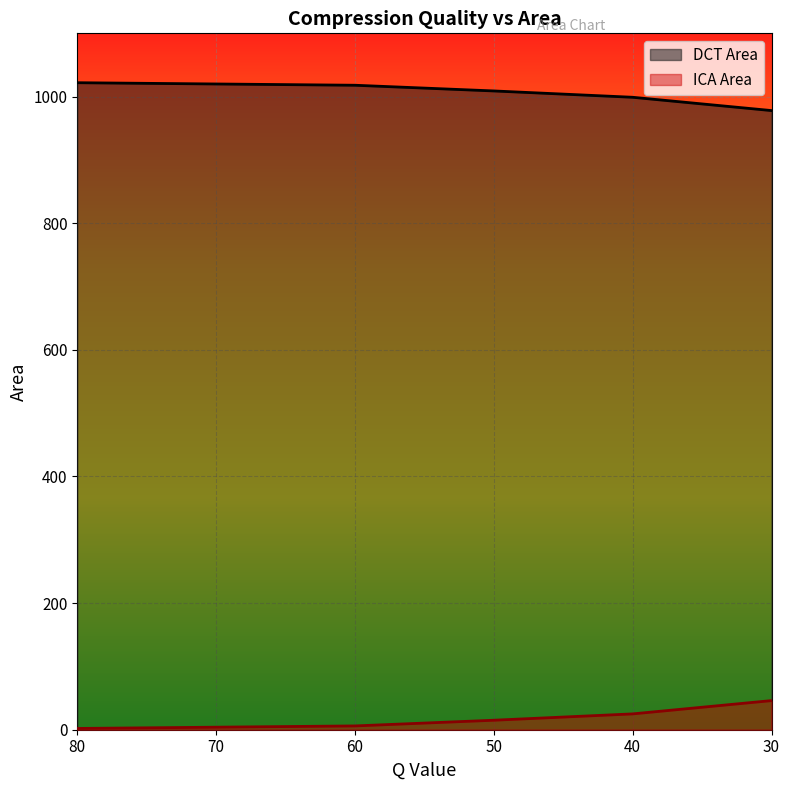

The ICA Area series shows 15 at 50. True or false?

True